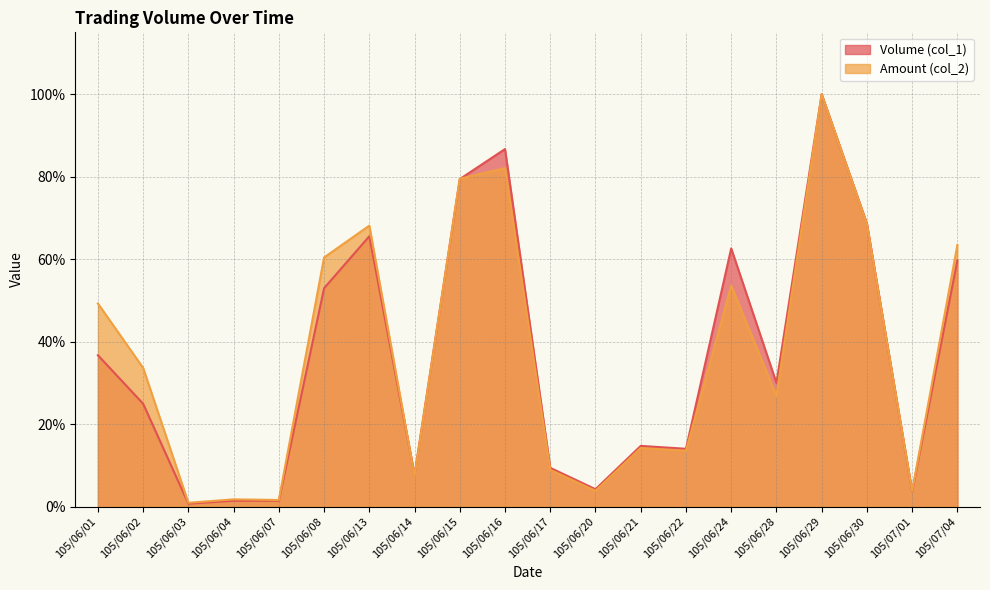

Is it true that Volume (col_1) (line) equals 1.0 at 105/06/29?

True